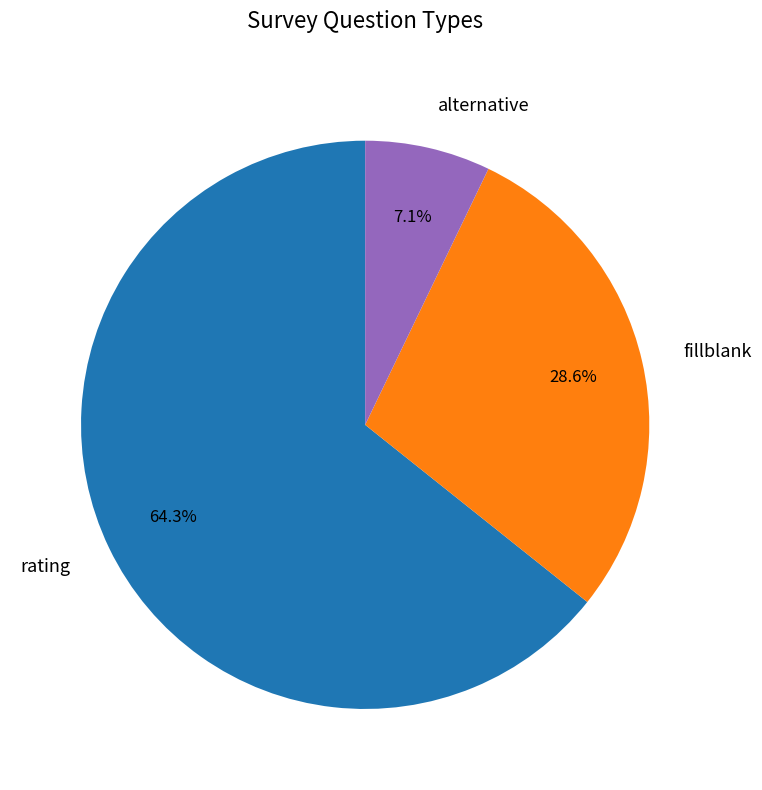

What percentage is the alternative slice, to the nearest percent?

7%